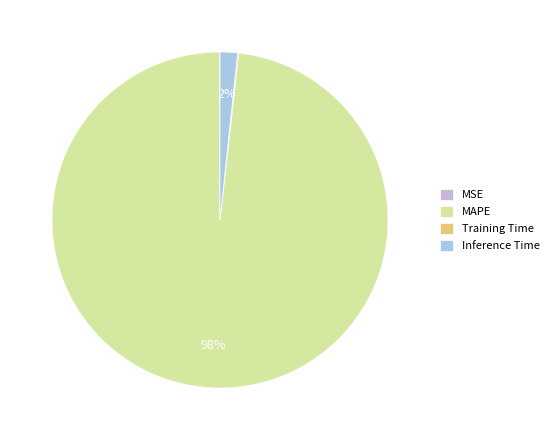

Is it true that Training Time is 7% of the pie?

False